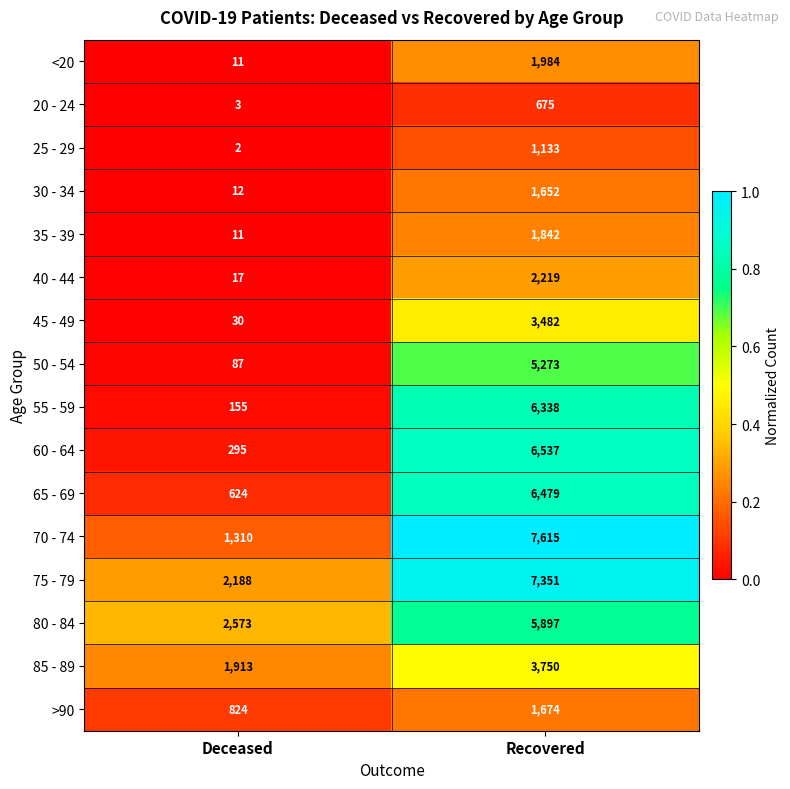

Between Deceased and Recovered, which series saw the biggest shift?

70 - 74